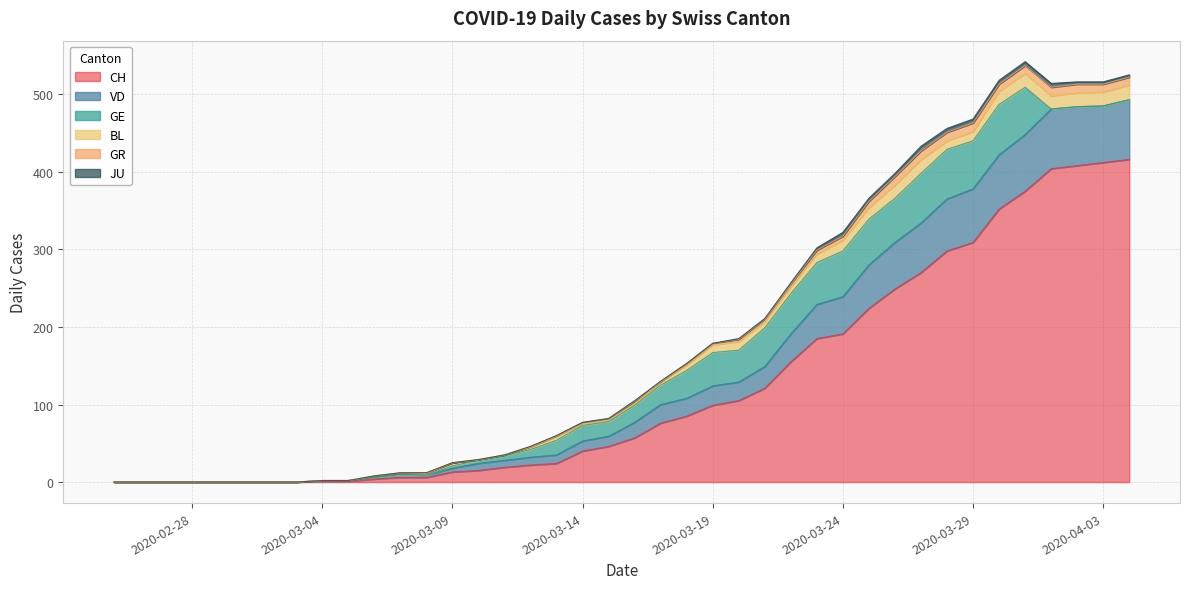

At which category does VD reach its first local valley?

2020-03-08